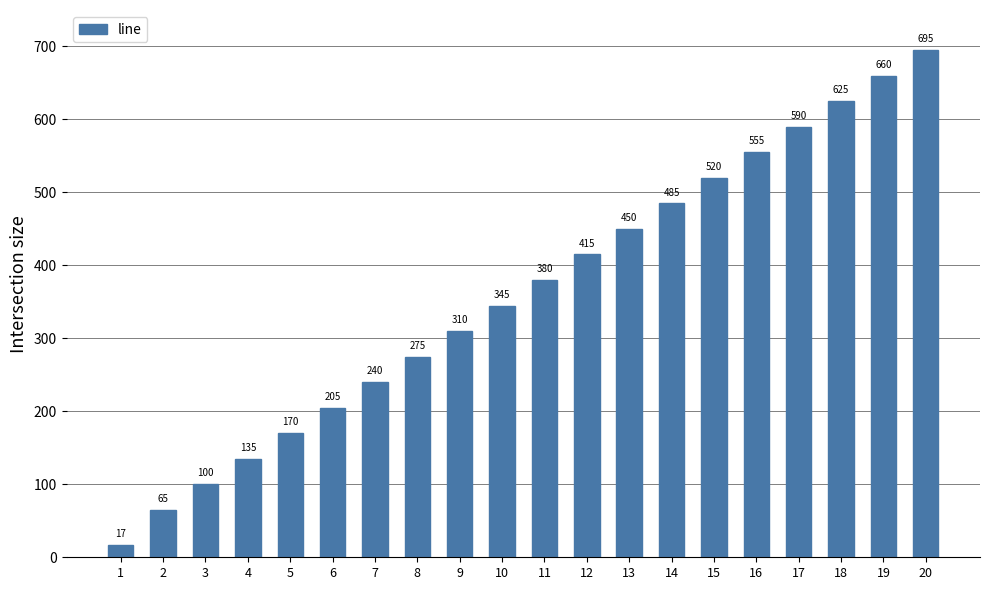

How many distinct data groups are displayed?

1